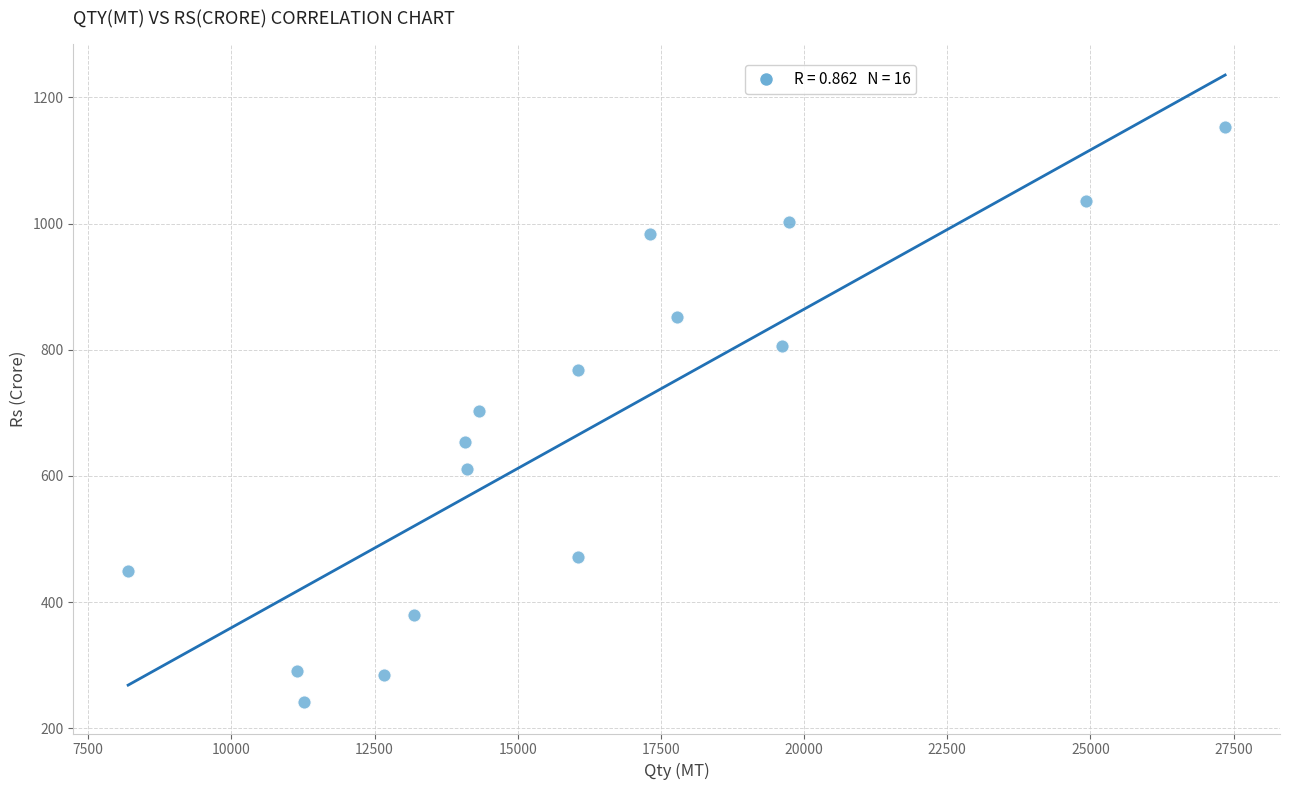

What is the range of X values (max minus min)?

19153.3